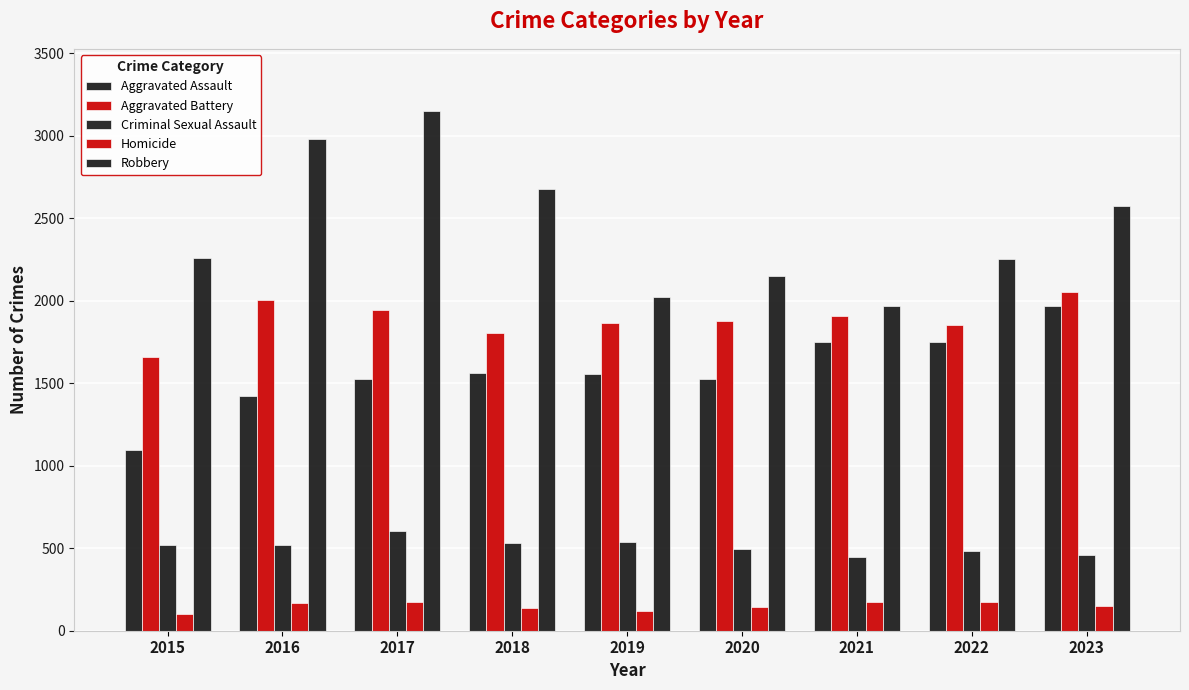

What is the lowest value of the Criminal Sexual Assault series?

448